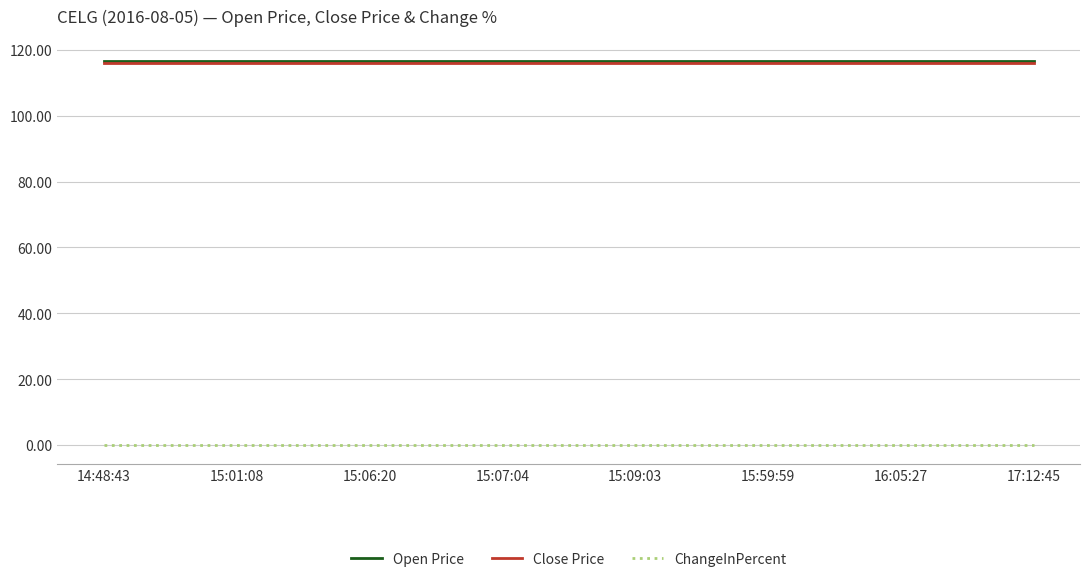

What value does the Open Price series have at 15:09:03?

116.6